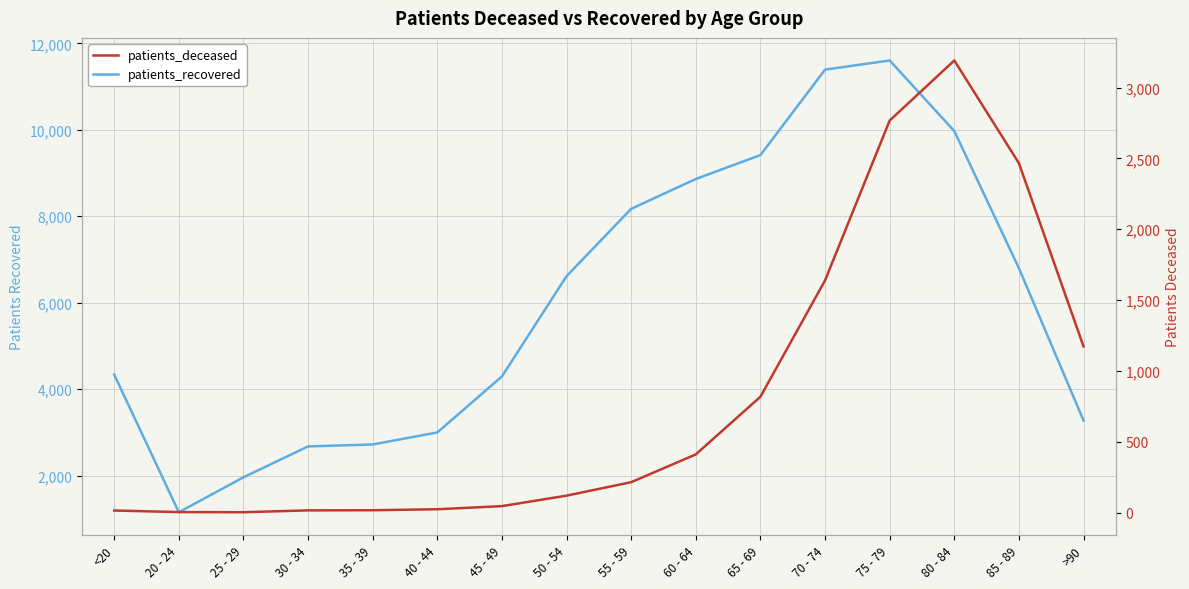

How many lines are shown in the chart?

2